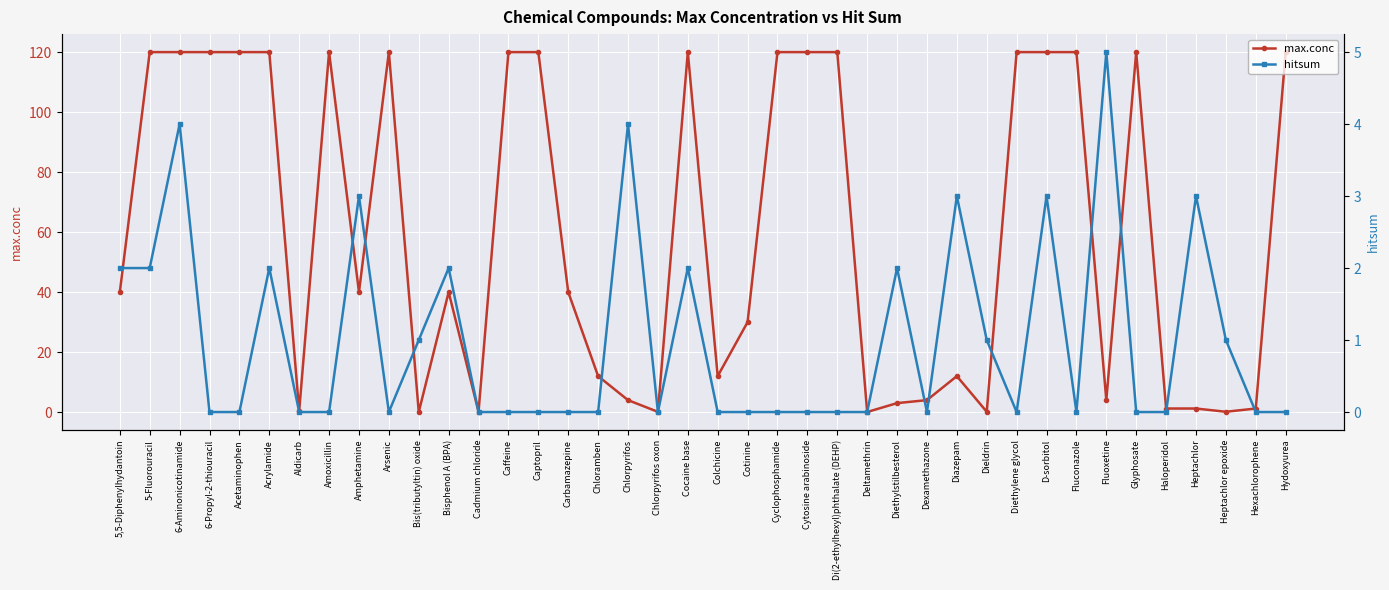

Read the max.conc value at Heptachlor epoxide.

0.1